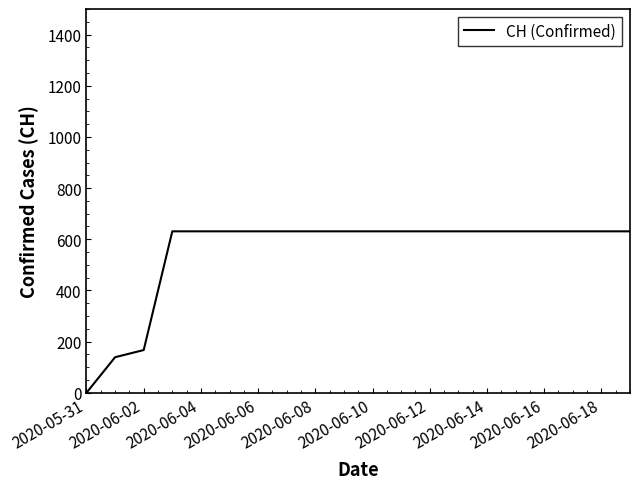

What is the greatest value displayed?

631